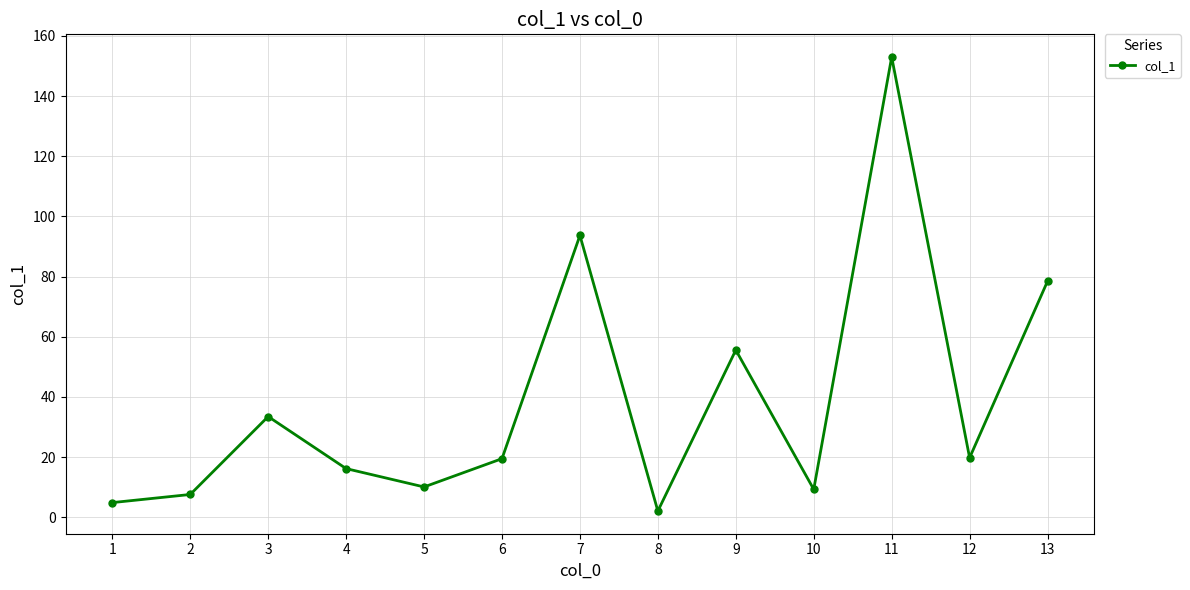

The chart shows a value of 10.1 at 5. True or false?

True